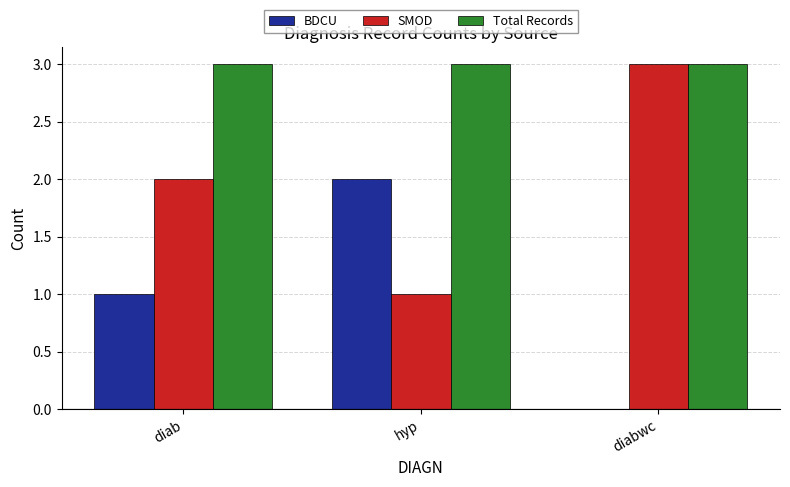

What is the sum of the Total Records values at diab and diabwc?

6